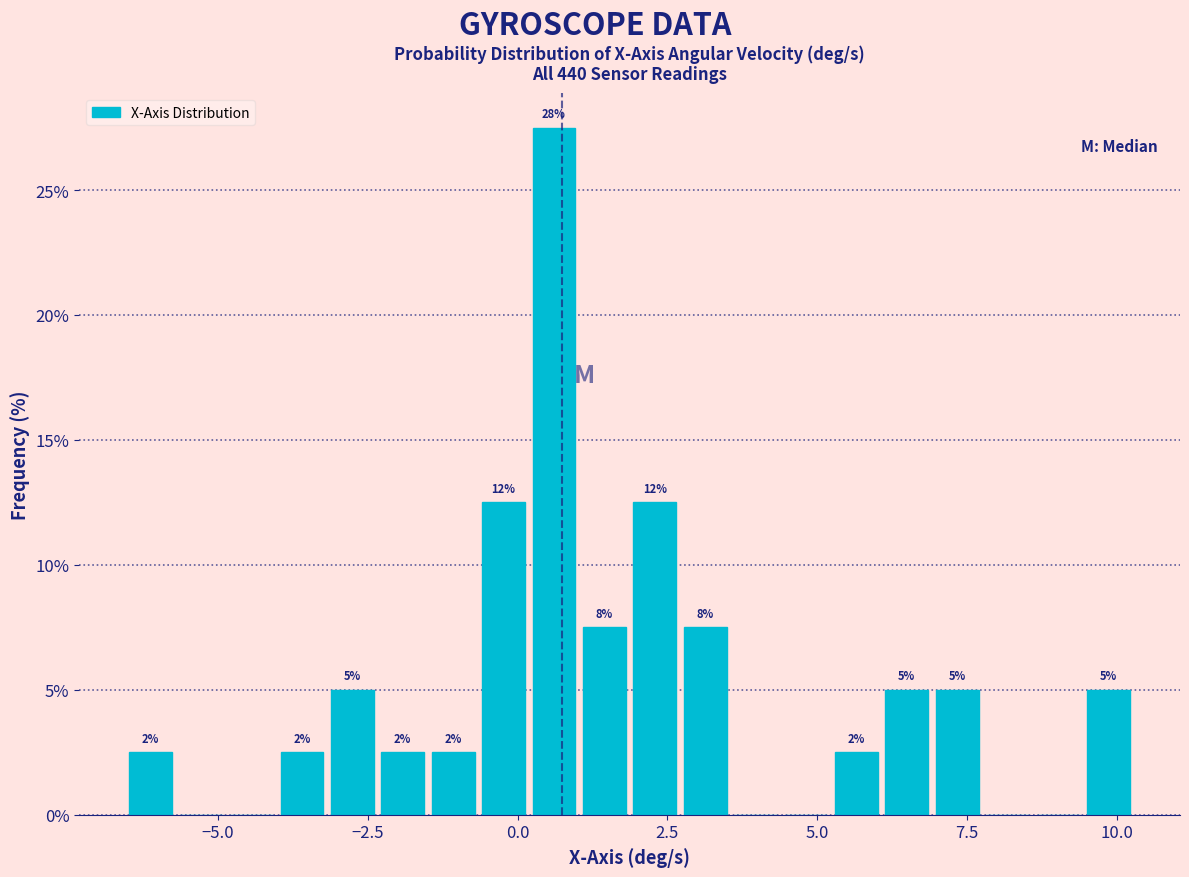

Around what value on the x-axis is the tallest bar? Give the approximate position of its centre, as read against the axis.

0.5